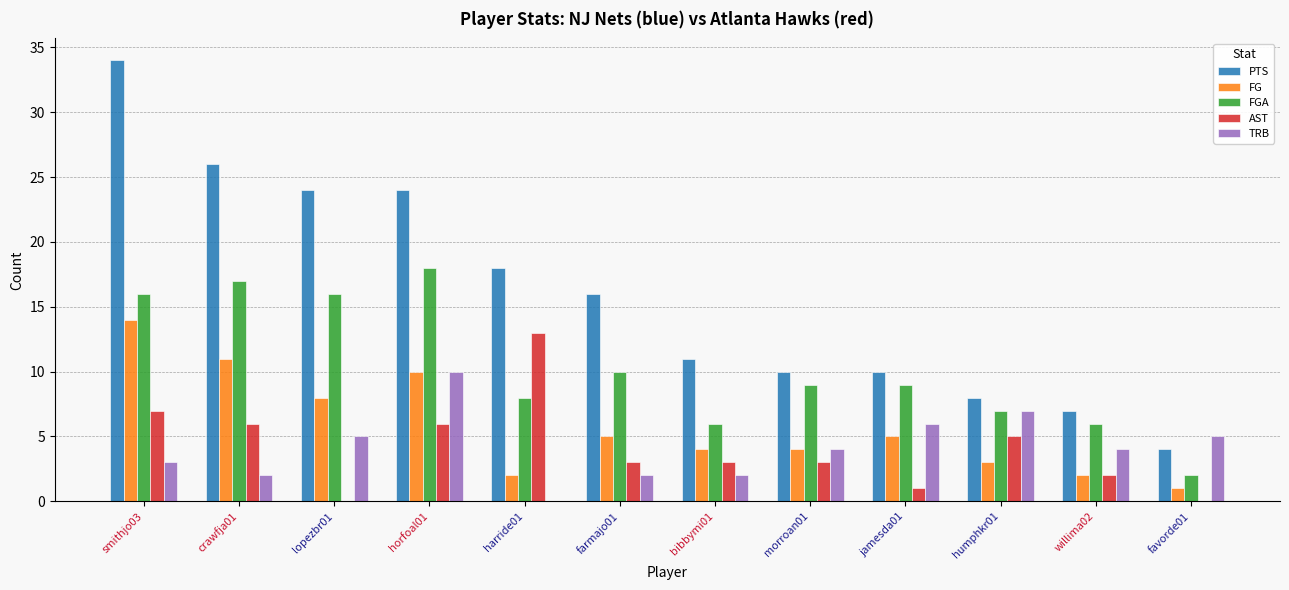

Are the bars grouped side by side (vs. stacked)?

Yes